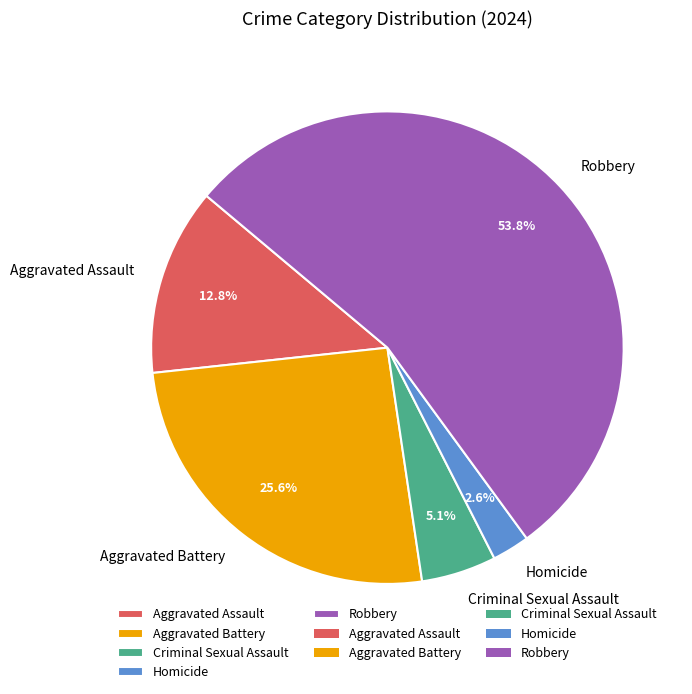

The Robbery slice represents 54% of the pie. True or false?

True